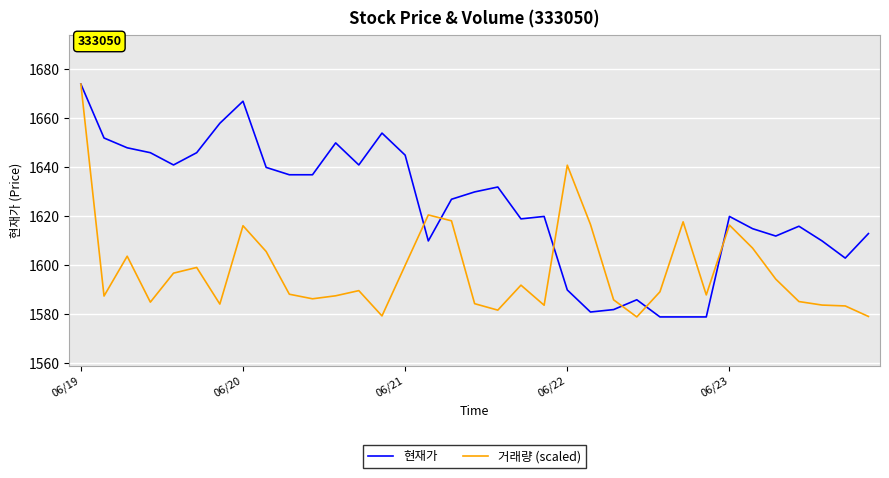

What is the sum of all 거래량 (scaled) values?

55932.1